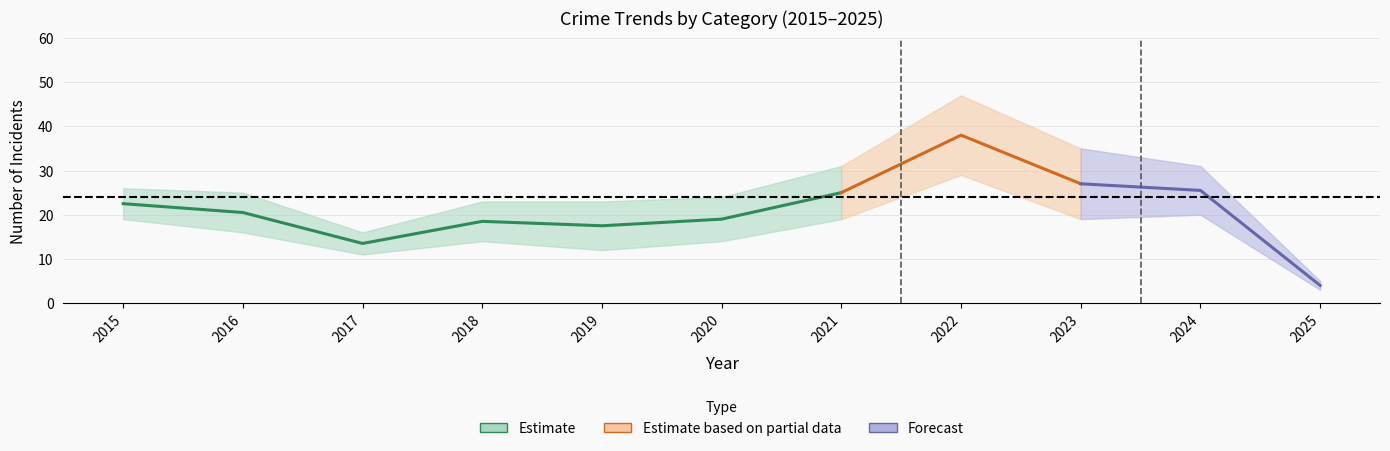

What is the sum of all Total values?

286